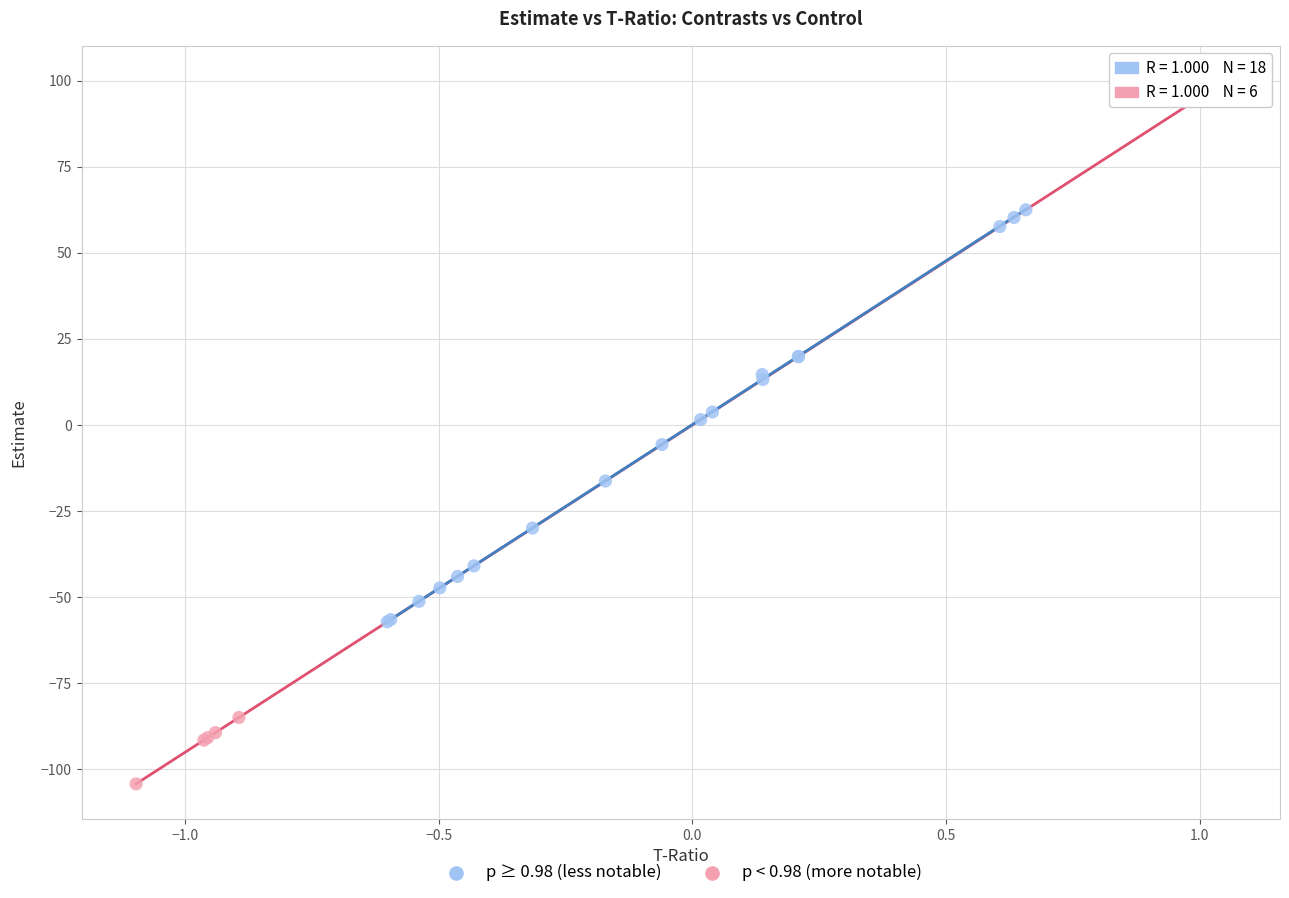

Which series reaches the maximum Y coordinate?

p < 0.98 (more notable)